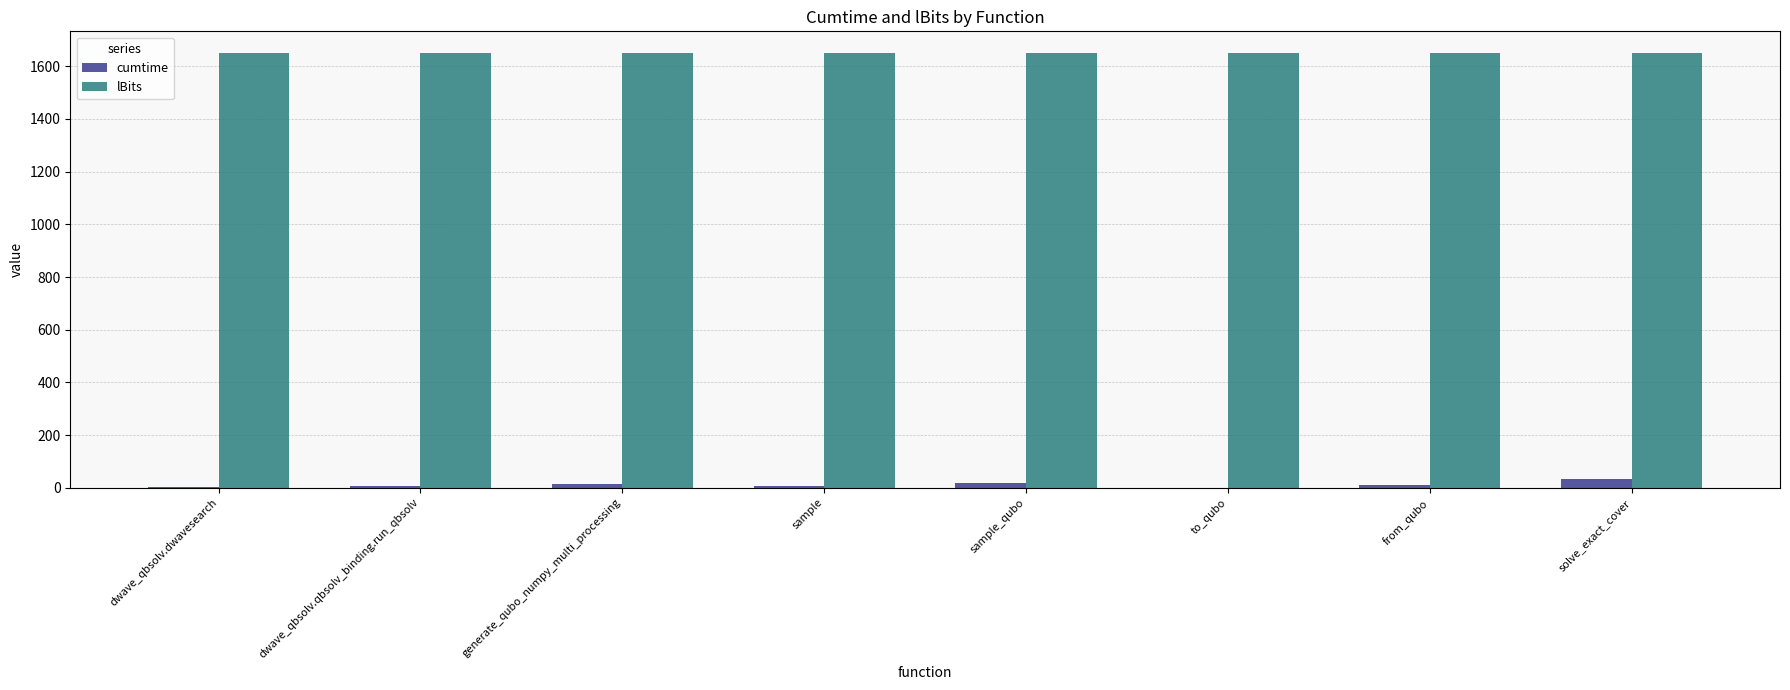

What is the total value across all series at solve_exact_cover?

1684.3